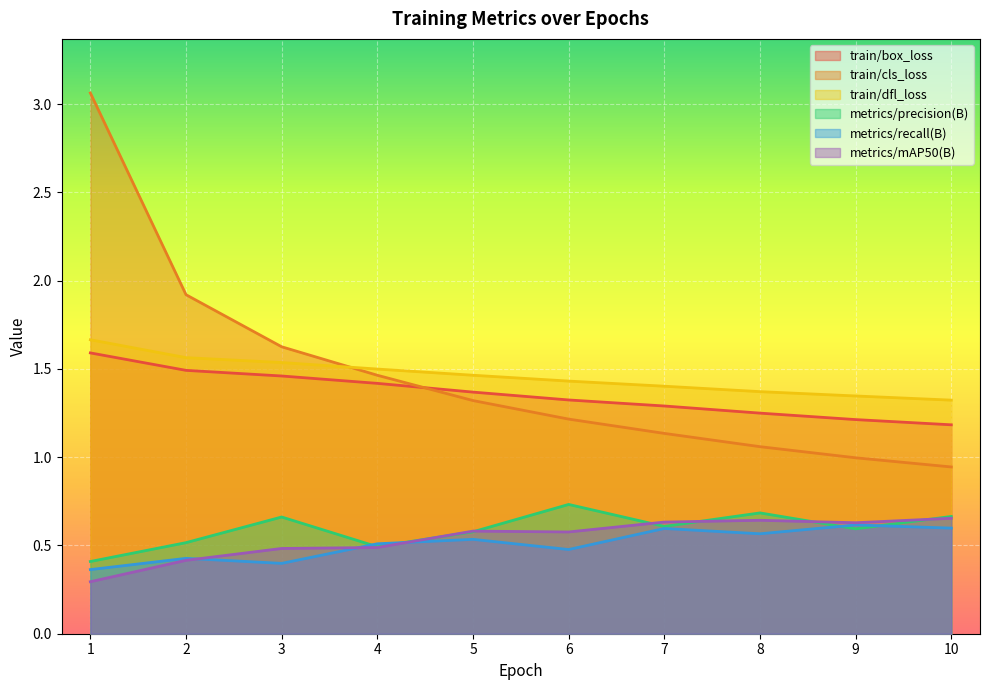

True or false: train/box_loss and metrics/precision(B) intersect in this chart.

False